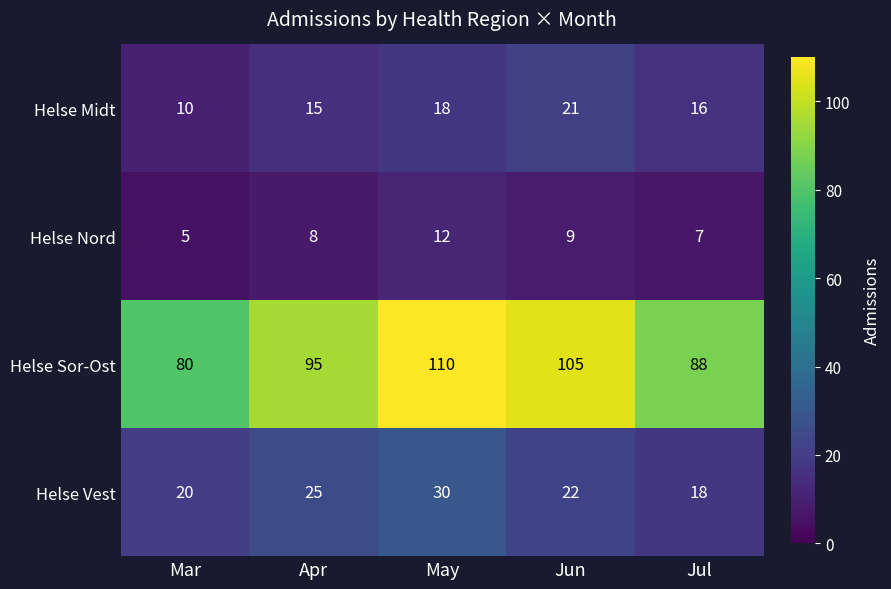

What is the sum of all Helse Nord values?

41